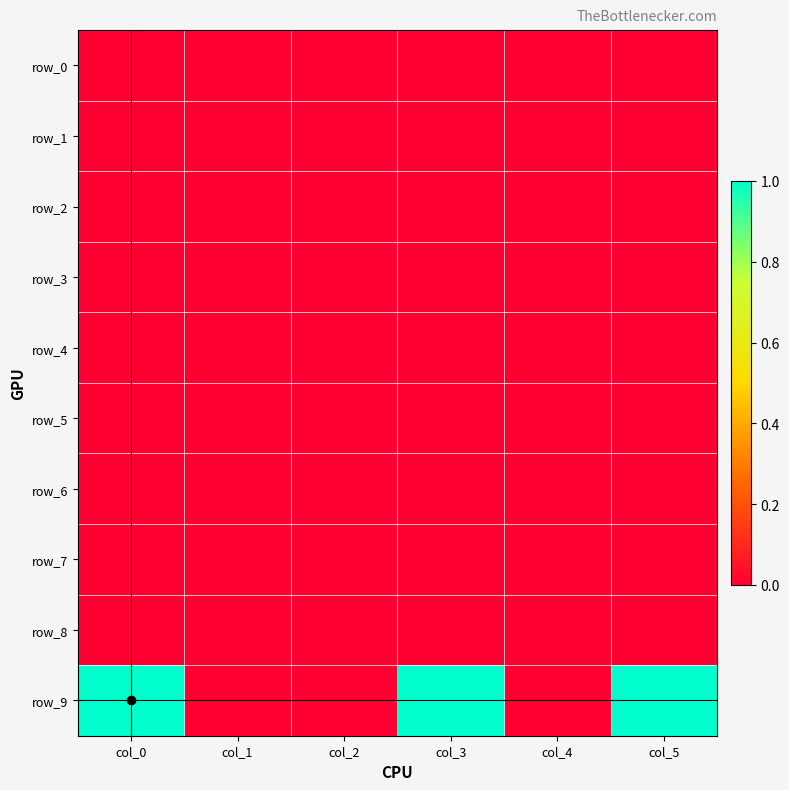

Which series has the largest range (max minus min)?

row_9